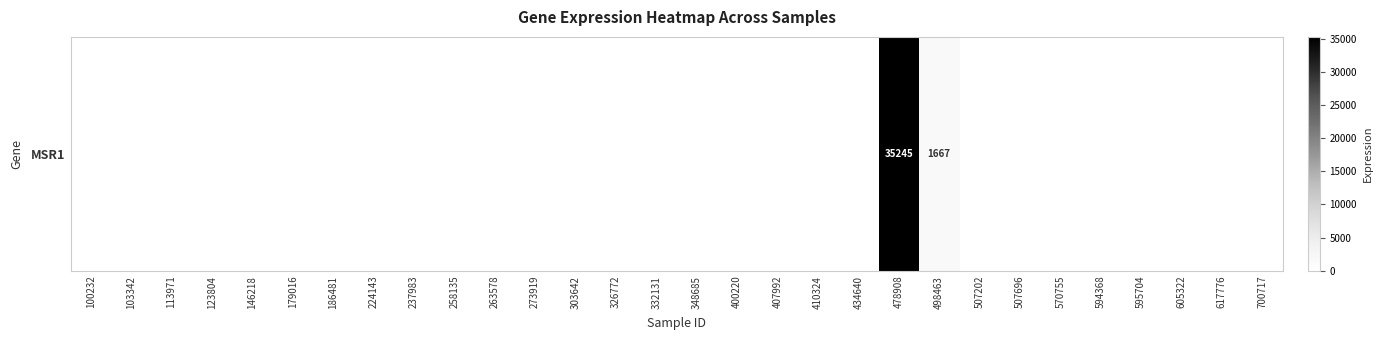

List the labels in order of value, smallest first.

100232, 103342, 113971, 123804, 146218, 179016, 186481, 224143, 237983, 258135, 263578, 273919, 303642, 326772, 332131, 348685, 400220, 407992, 410324, 434640, 507202, 507696, 570755, 594368, 595704, 605322, 617776, 700717, 498463, 478908